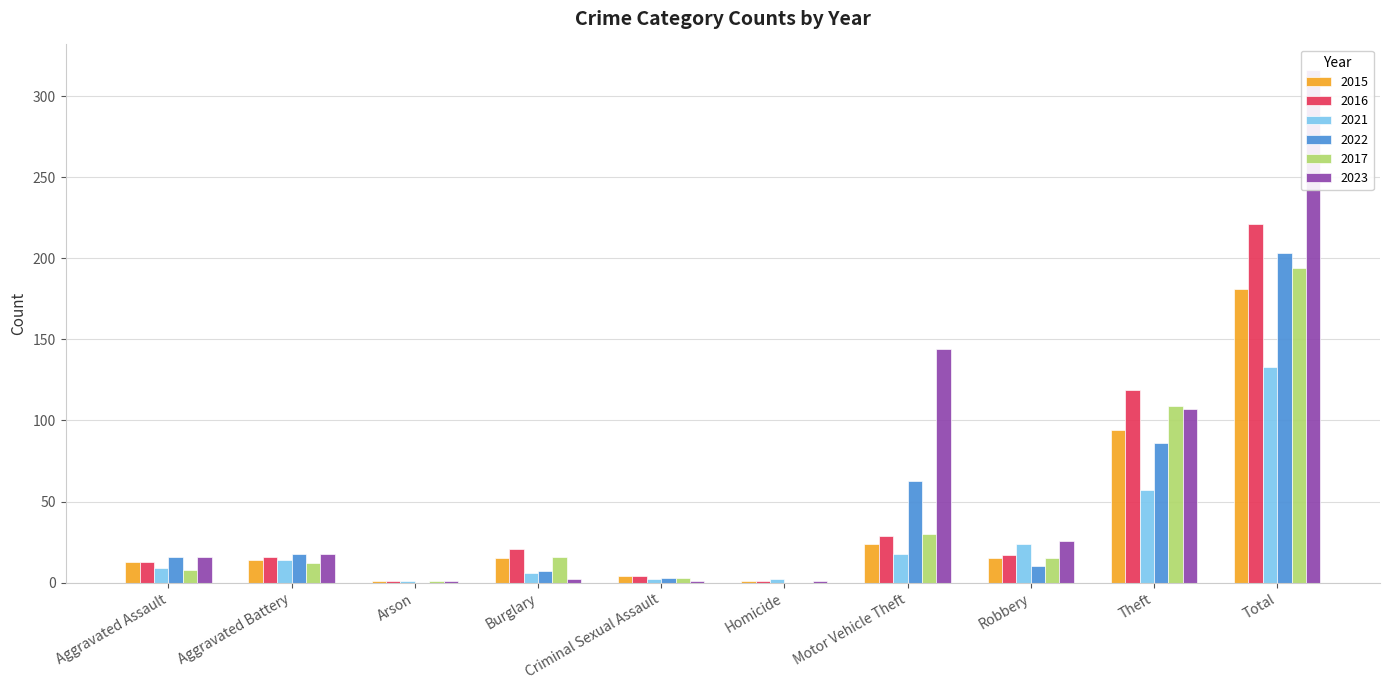

How many groups of bars are there?

10